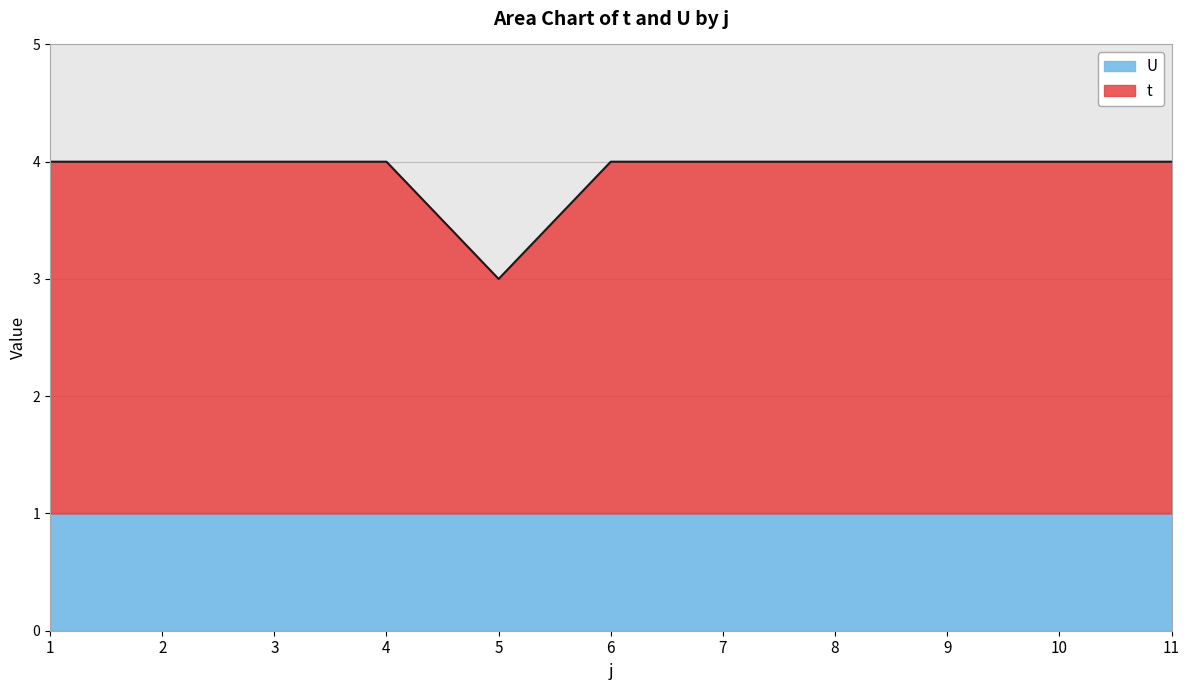

At which label is the value closest to 3?

5